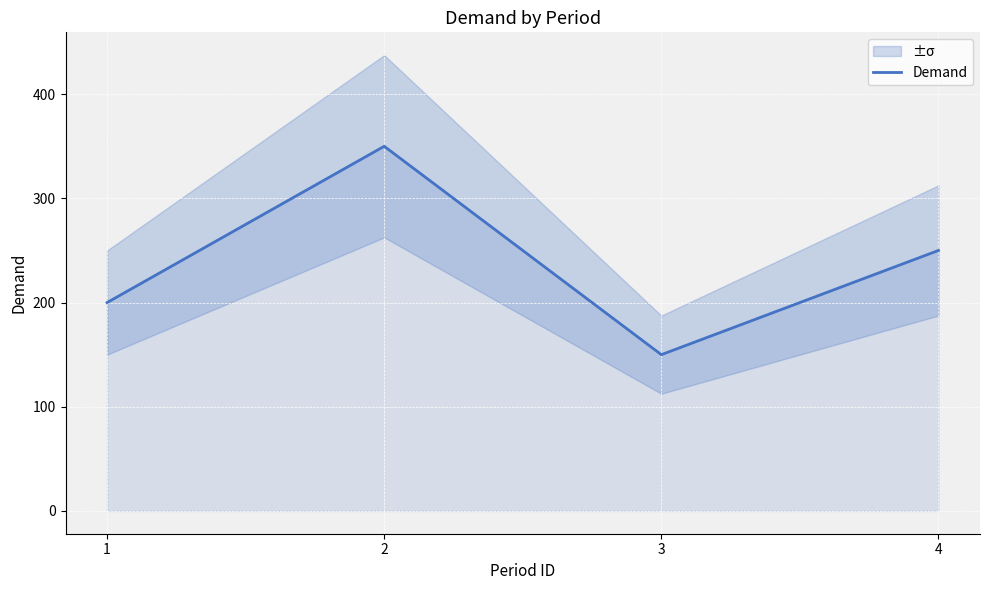

Approximately how many times larger is the value at 3 compared to 4?

0.6